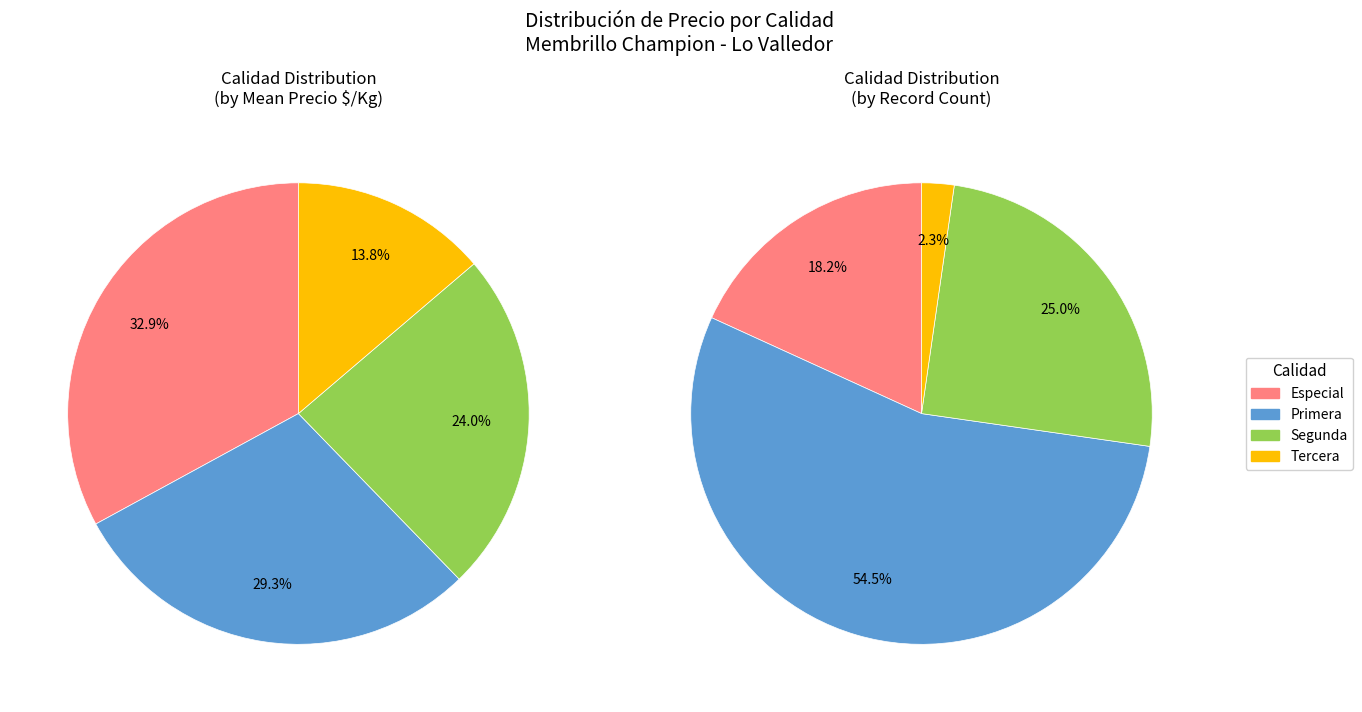

How many segments does this pie chart have?

4